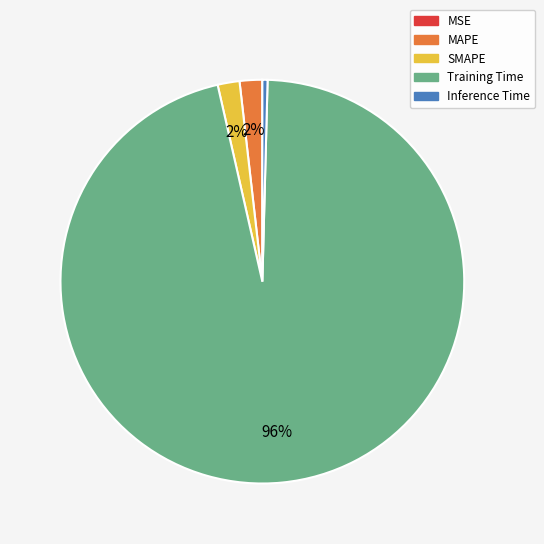

Which category accounts for the majority?

Training Time